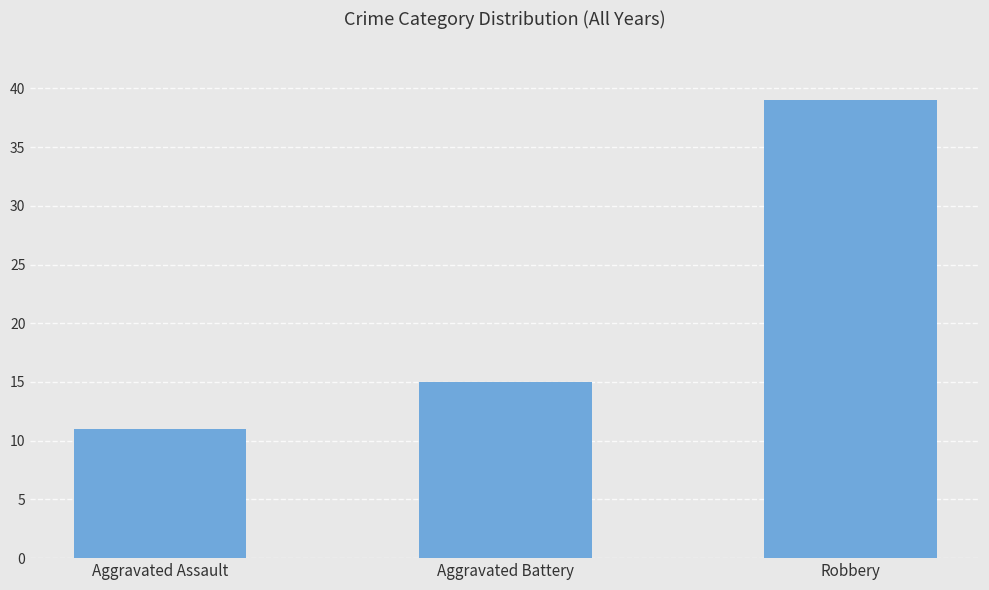

Which label corresponds to the smallest value in the chart?

Aggravated Assault